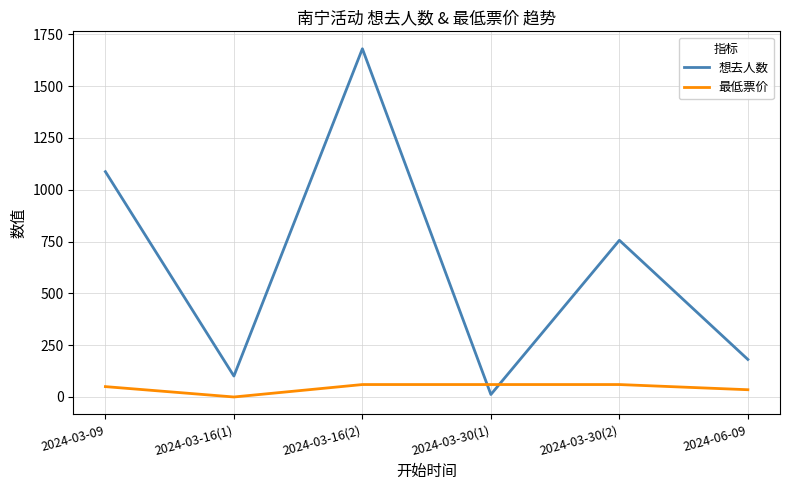

Is the value of 最低票价 at 2024-03-30(1) greater than the value of 想去人数 at 2024-03-30(2)?

No